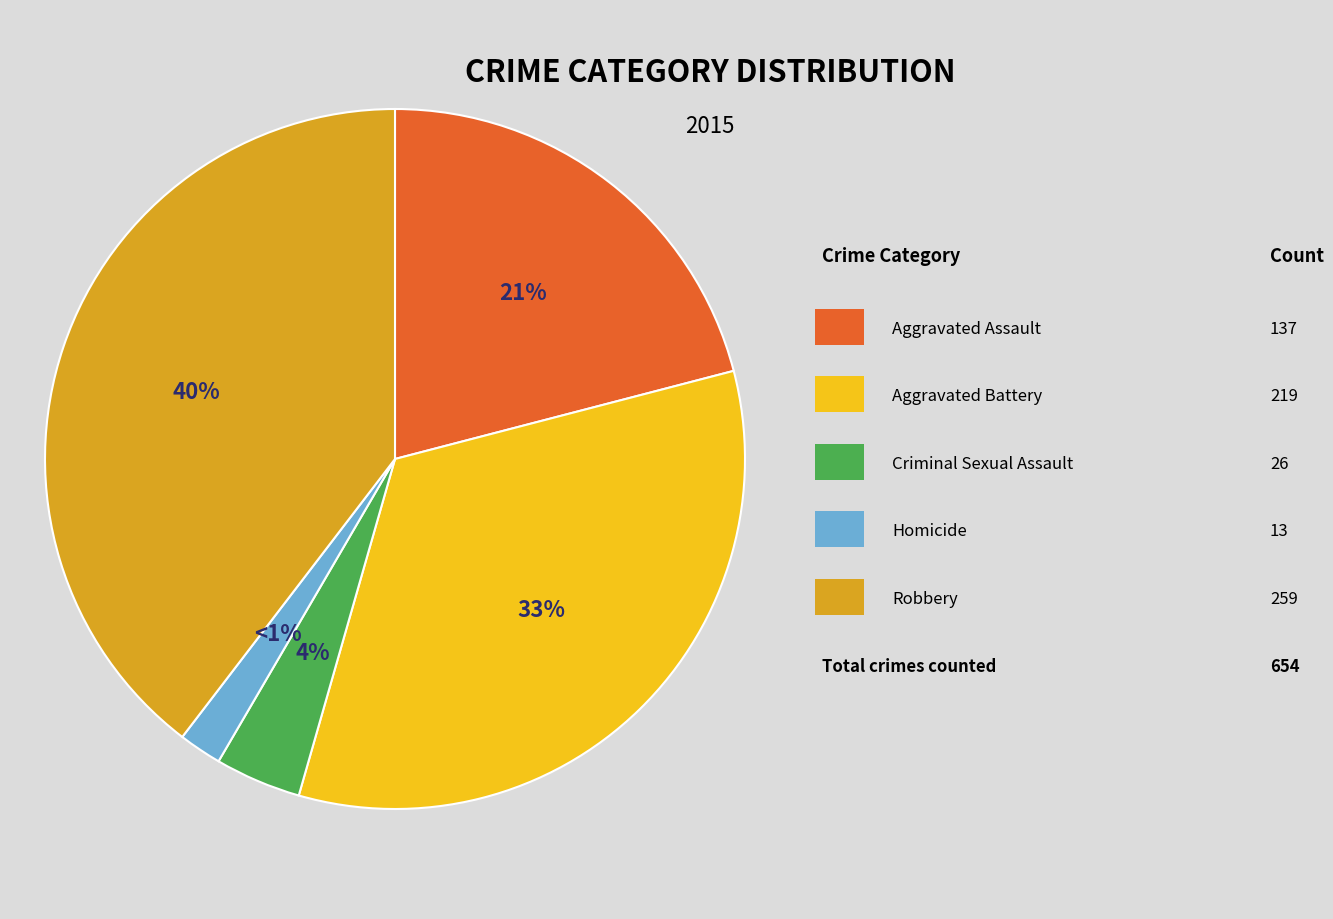

To the nearest percent, what is the difference between the Aggravated Battery and Homicide slice percentages?

31%